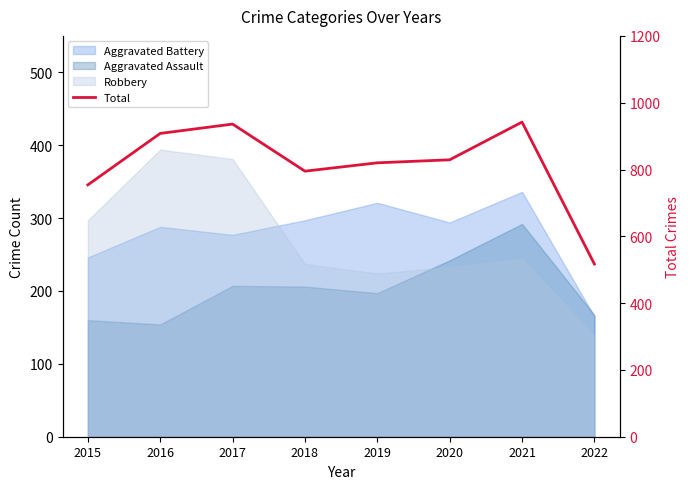

Reading left to right, extract all data points from this chart.

2015=754	2016=908	2017=936	2018=795	2019=820	2020=829	2021=942	2022=517